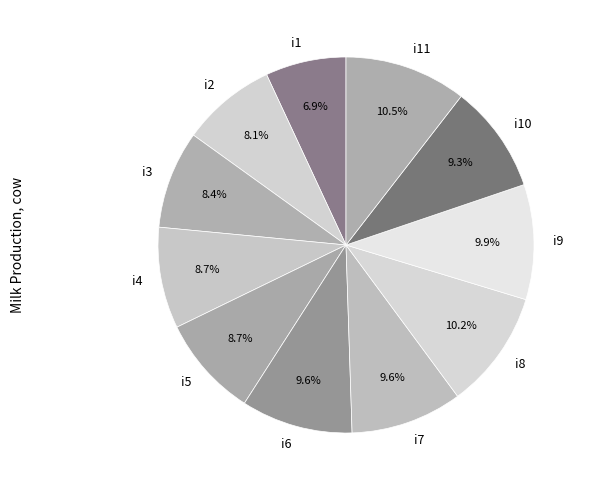

Which slice is the smallest?

i1